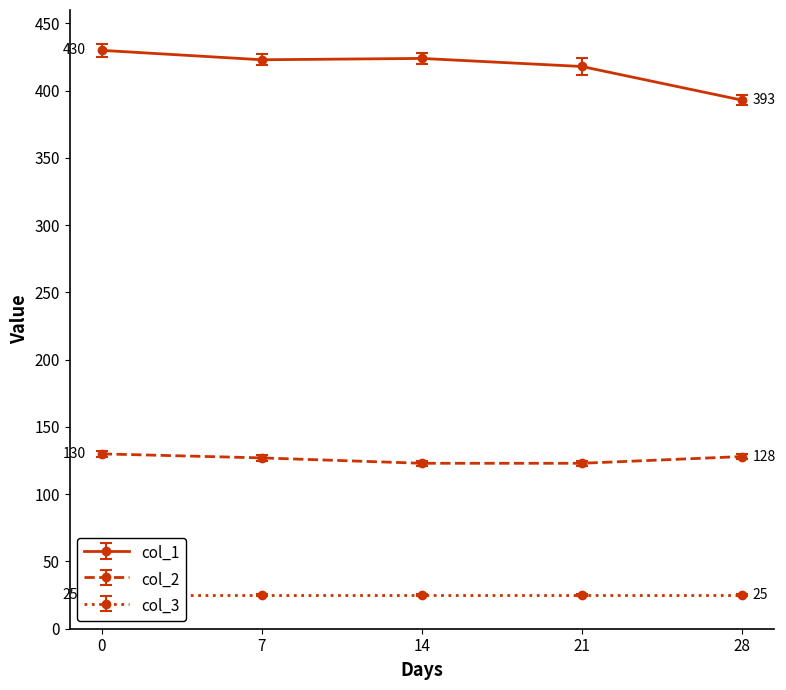

True or false: col_2 and col_1 intersect in this chart.

False